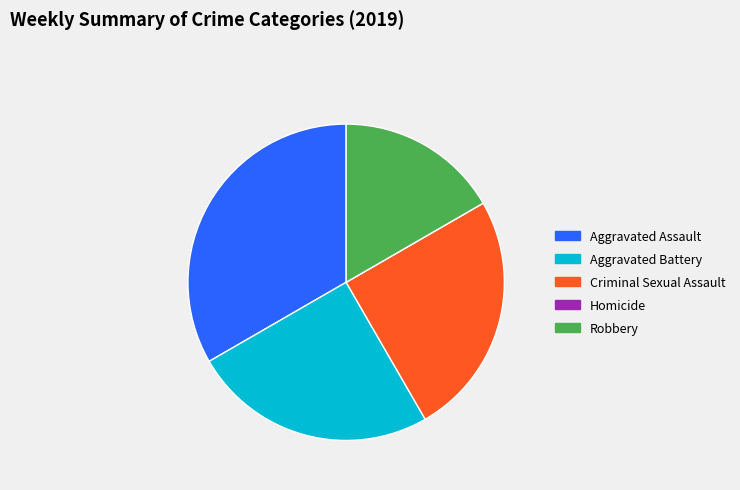

The Aggravated Assault slice represents 33% of the pie. True or false?

True